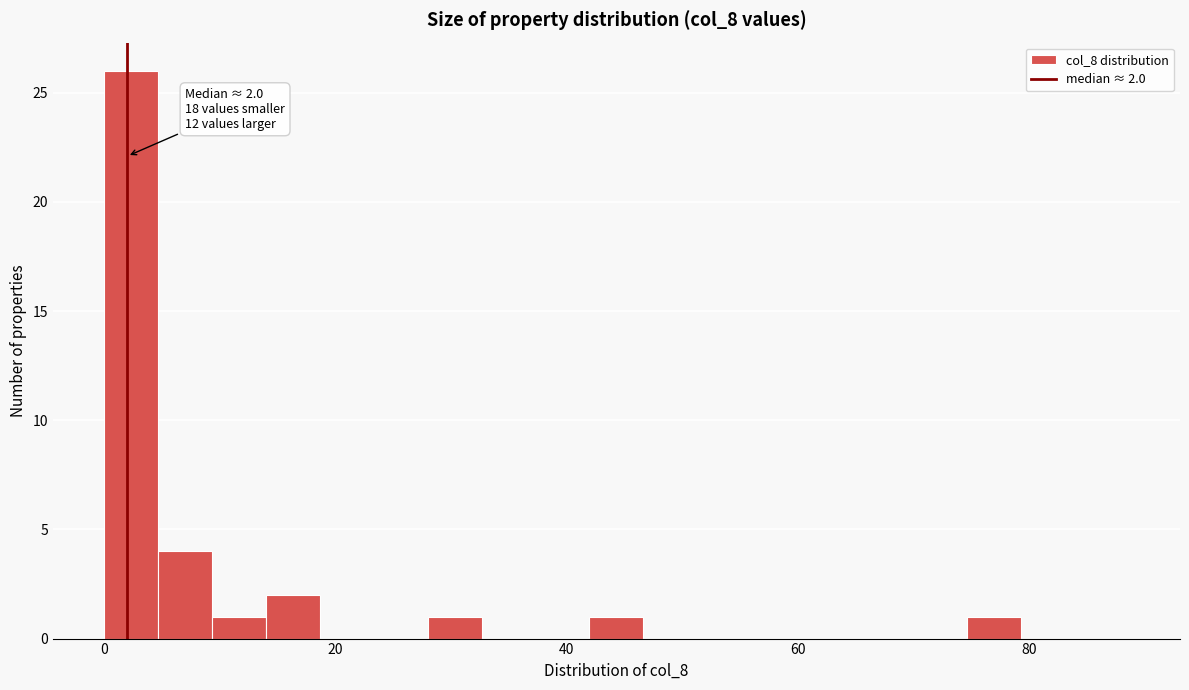

Around what value on the x-axis is the tallest bar? Give the approximate position of its centre, as read against the axis.

2